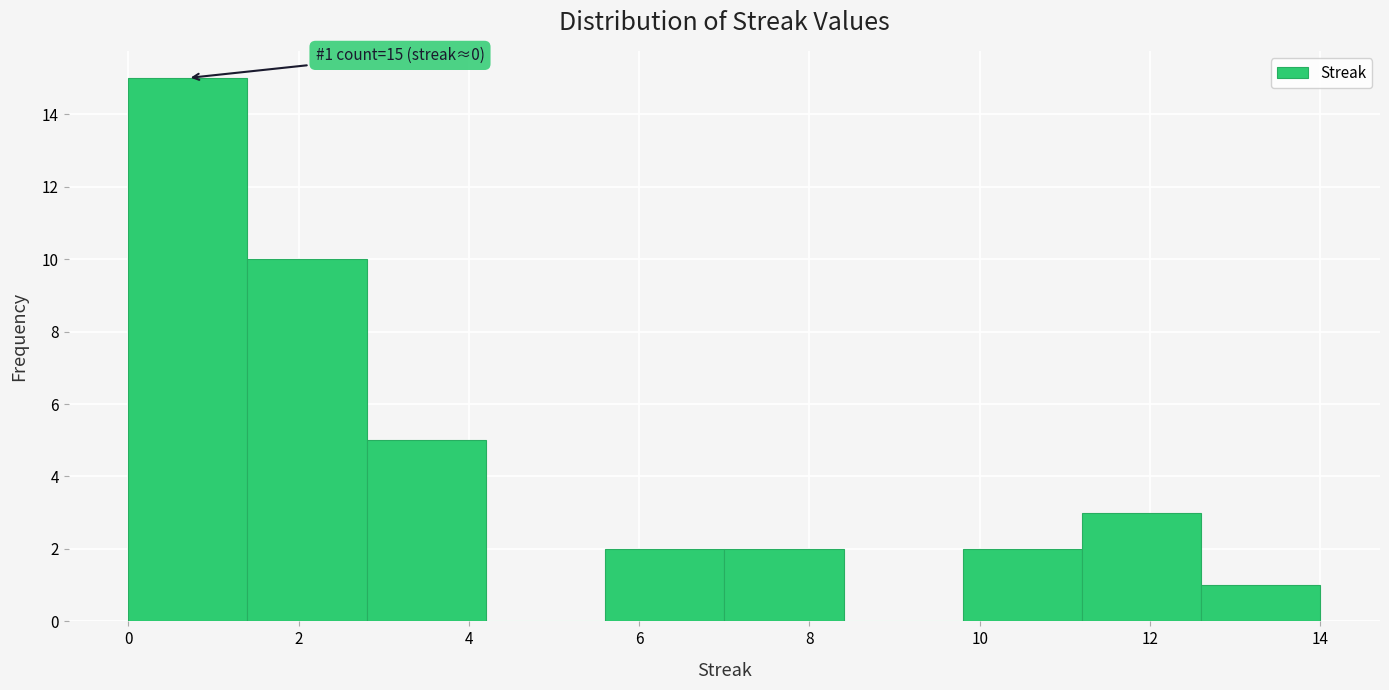

Which range on the x-axis has the tallest bar?

0.0 to 1.4